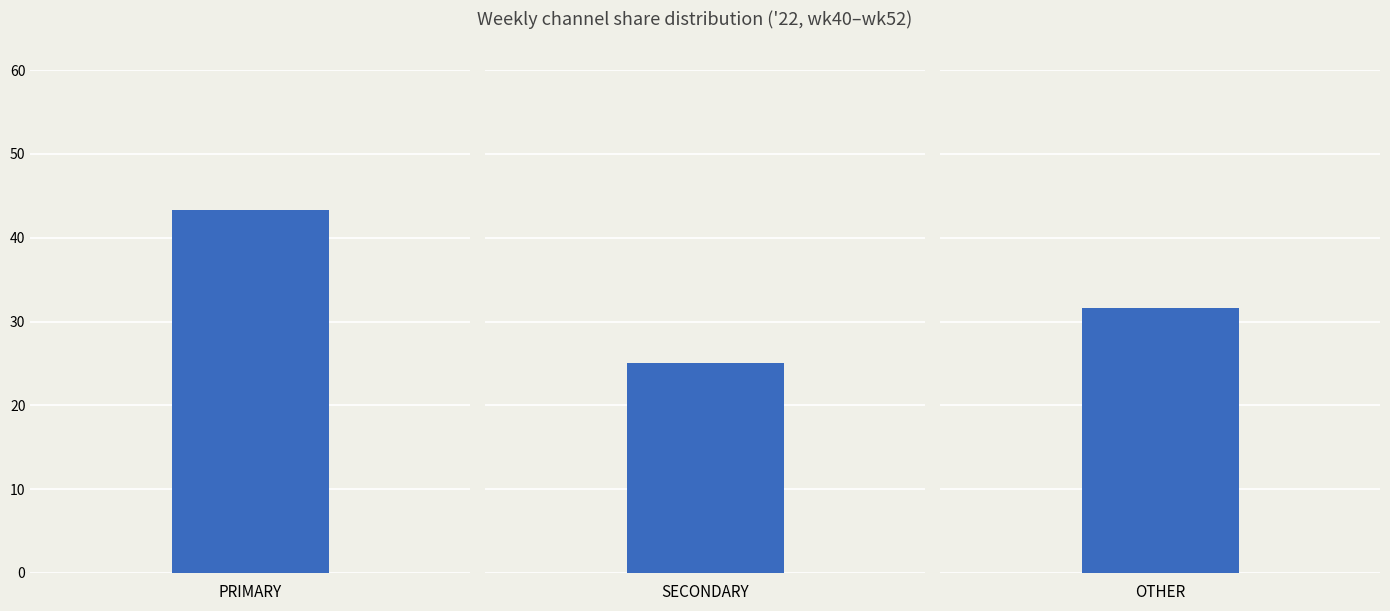

What is the average value of the PRIMARY series?

43.4